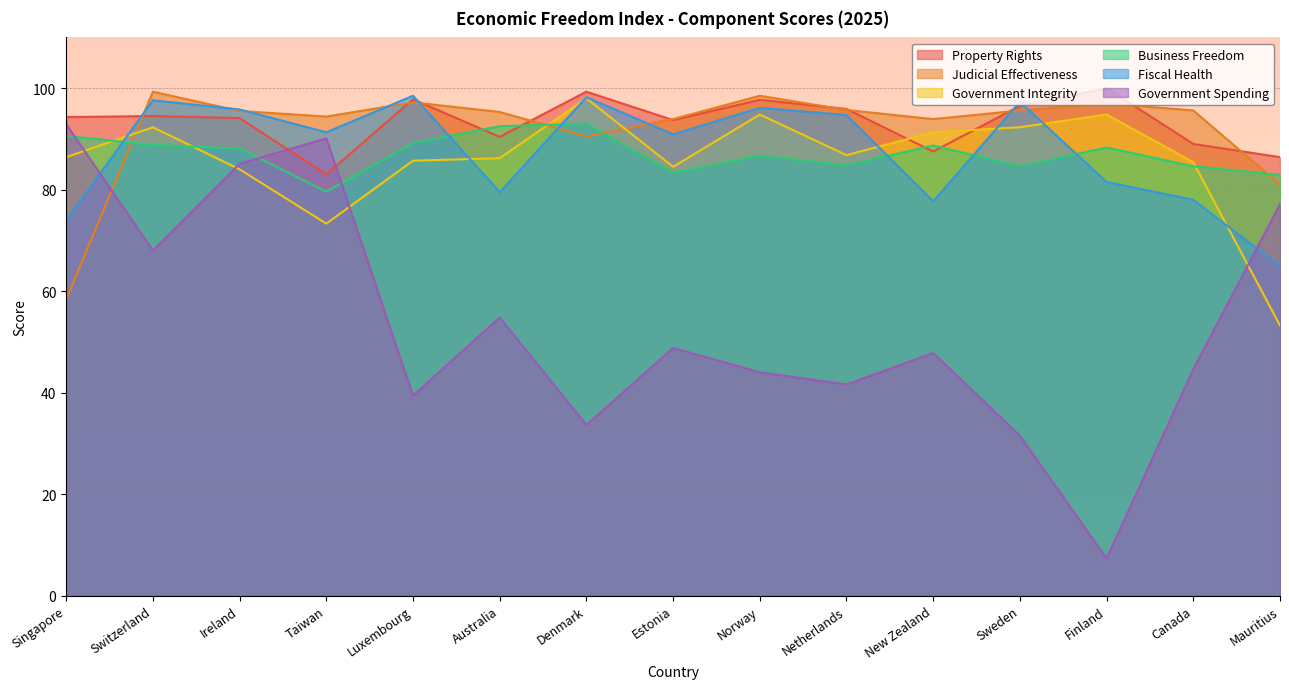

Which category has the highest value in the Government Integrity series?

Denmark